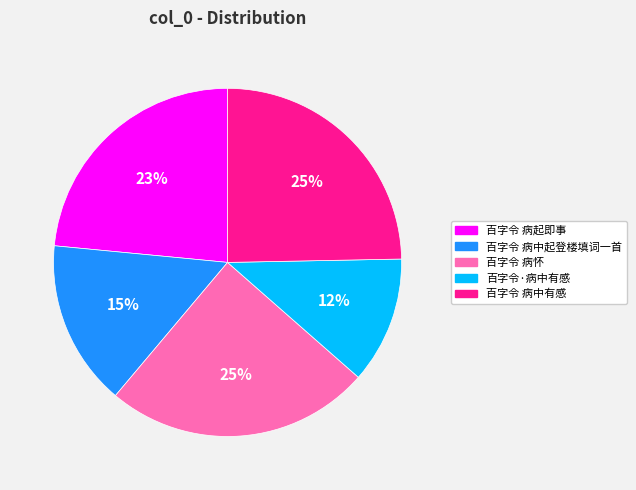

Count the number of slices in the pie.

5